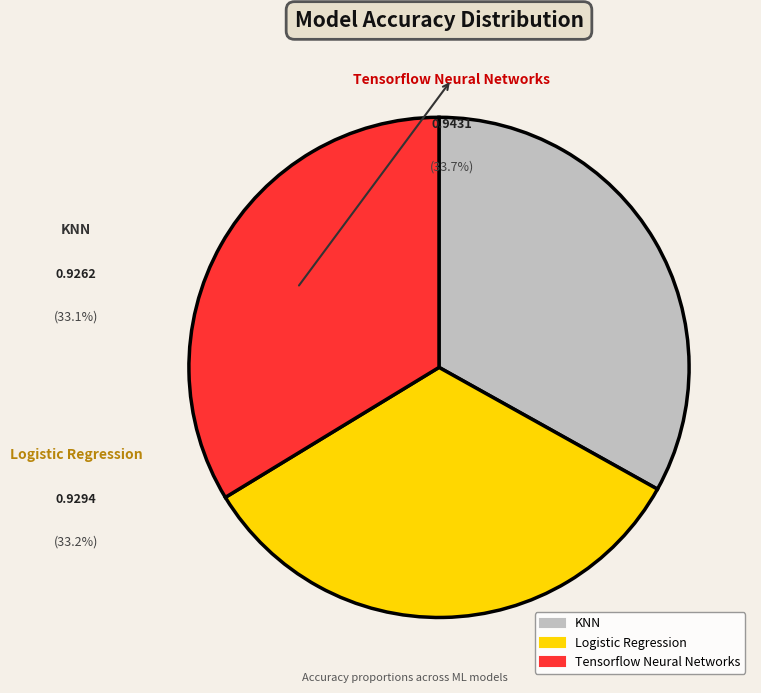

Is there a majority slice in this chart?

No